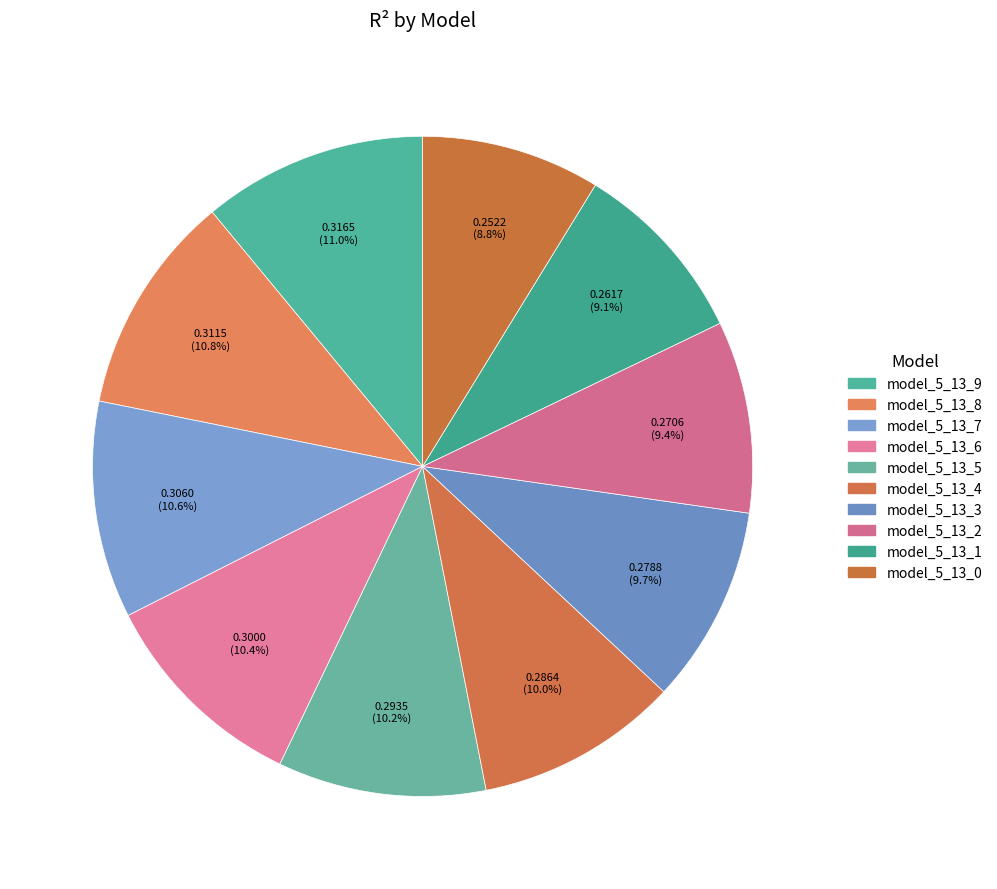

What is the smallest slice in the pie chart?

model_5_13_0